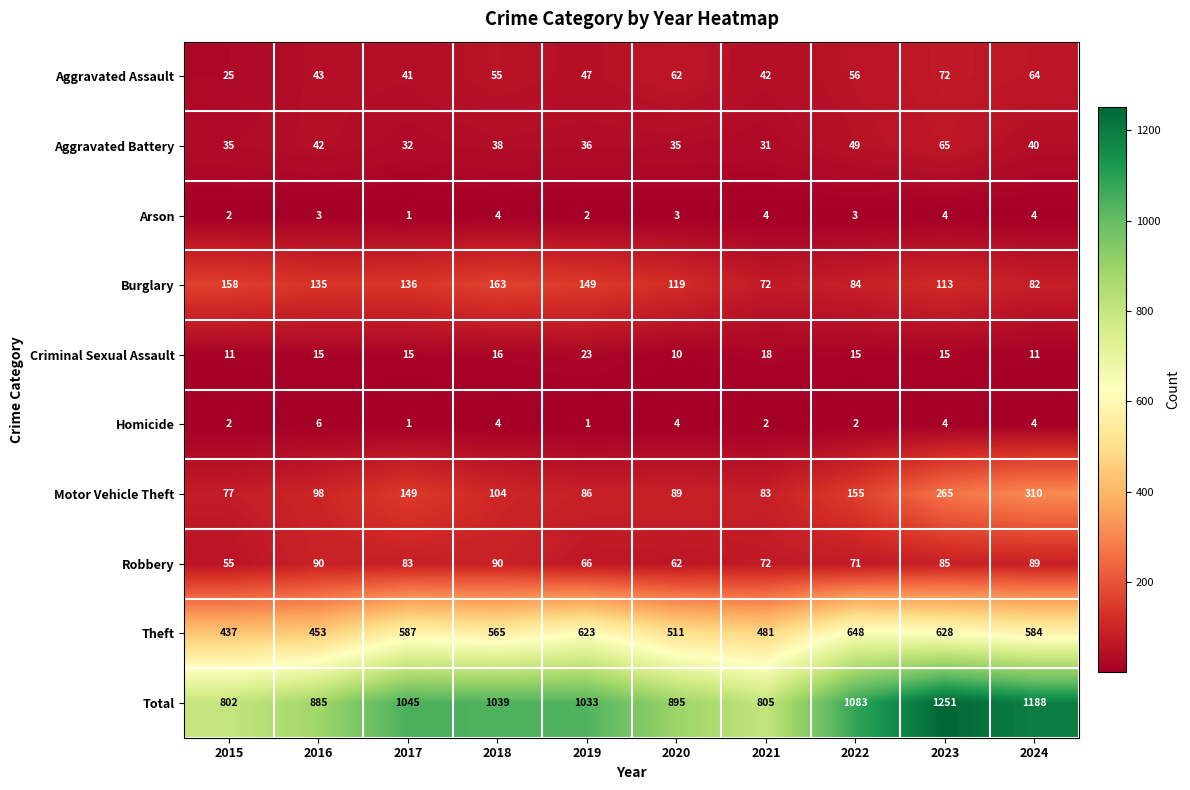

List the series in order of their peak value, highest first.

Total, Theft, Motor Vehicle Theft, Burglary, Robbery, Aggravated Assault, Aggravated Battery, Criminal Sexual Assault, Homicide, Arson